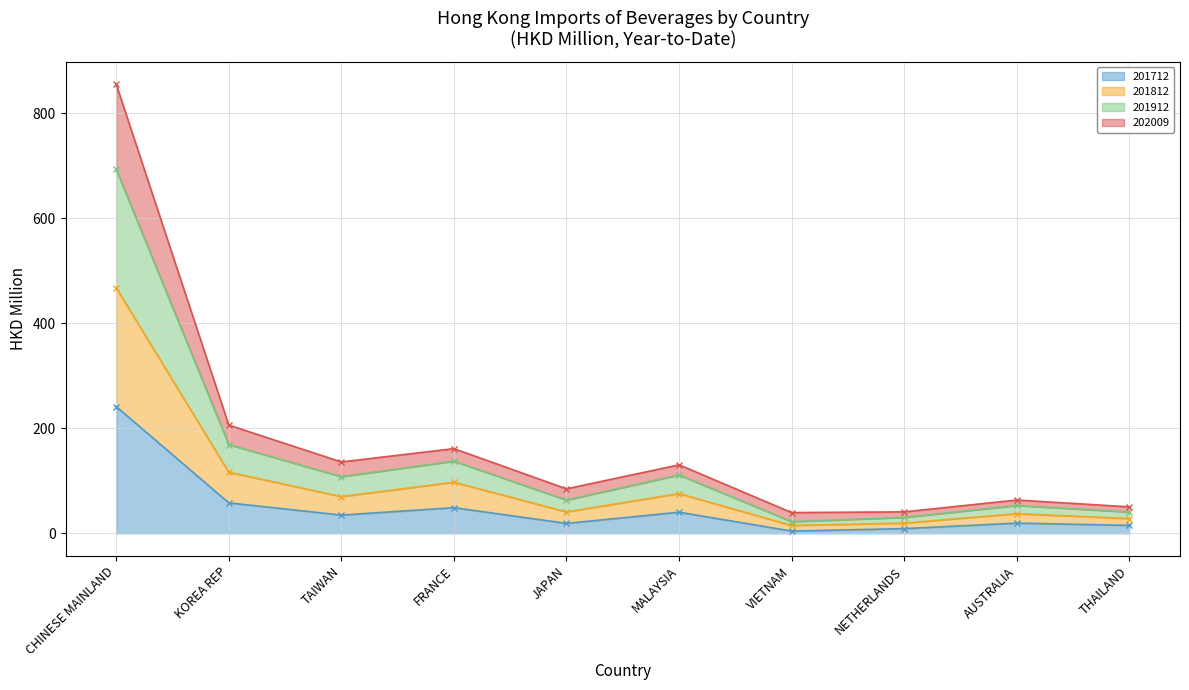

Is it true that 201712 equals 40.3 at MALAYSIA?

True